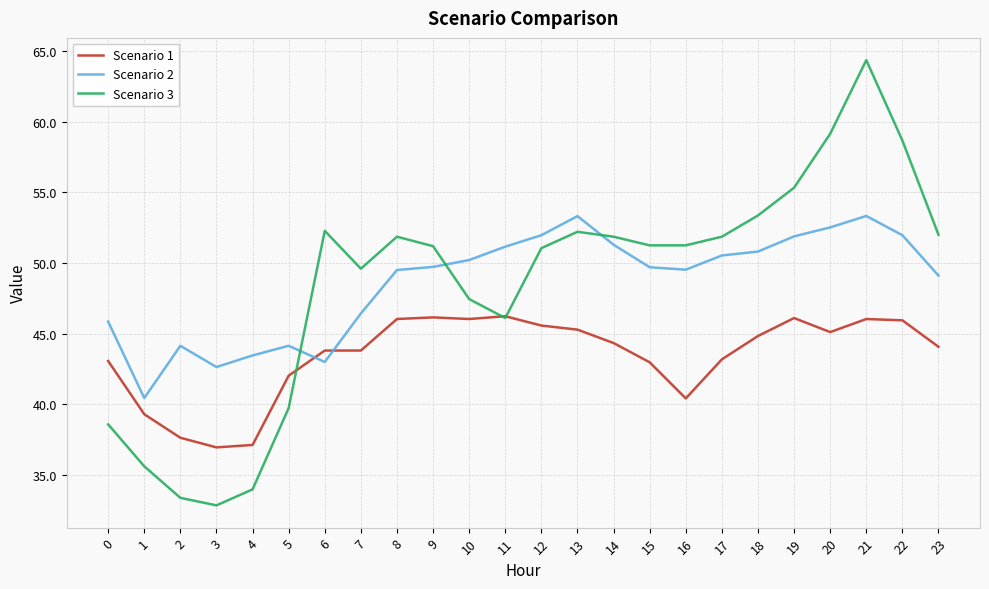

After their last crossing, which series has the higher values: Scenario 3 or Scenario 1?

Scenario 3